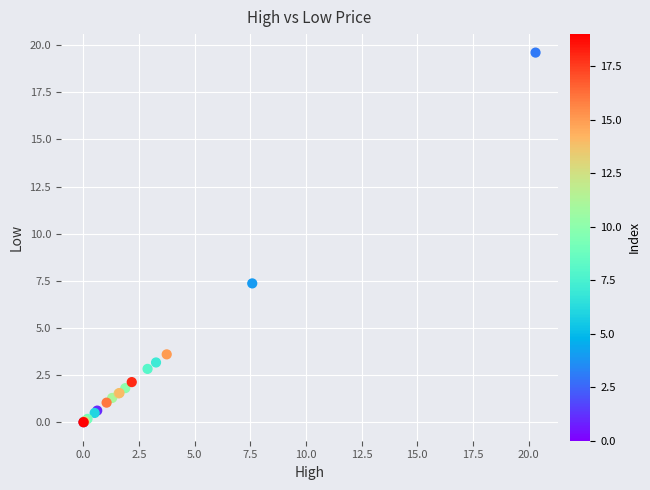

What Y value in the scatter plot is closest to 9?

7.4